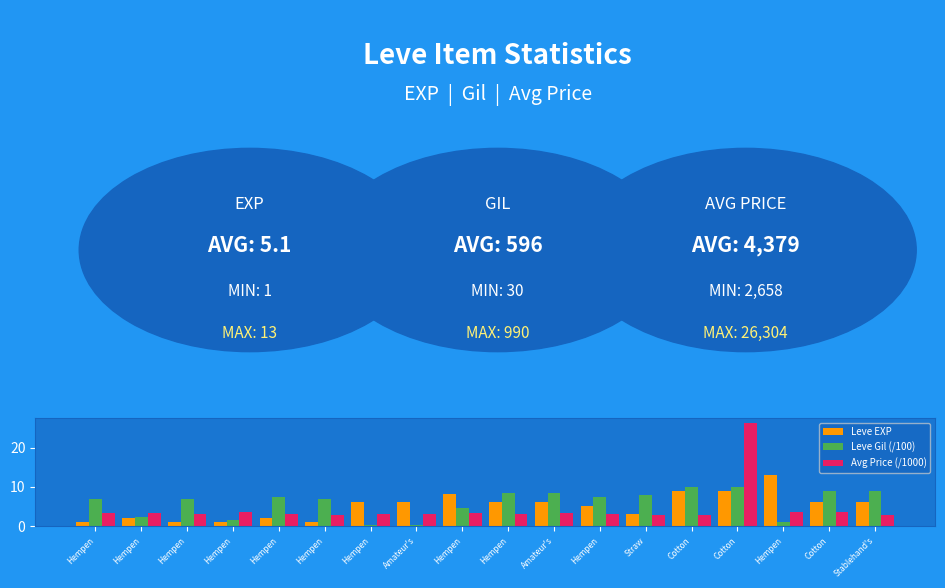

Count the number of categories in the chart.

18